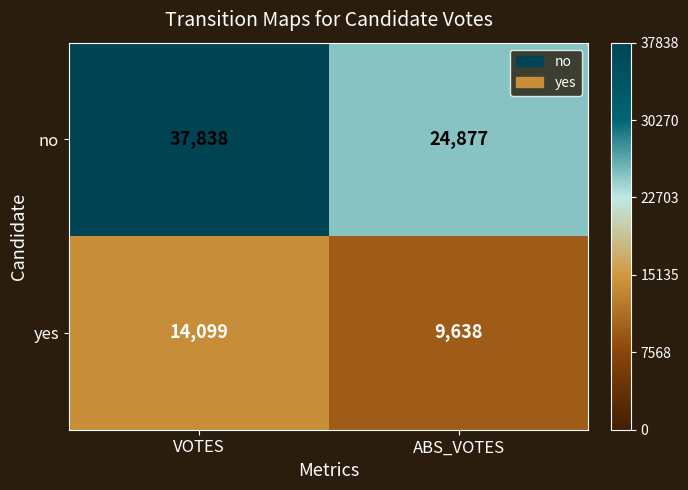

Reading right to left, transcribe all the data shown in this chart.

no: 24877	37838
yes: 9638	14099